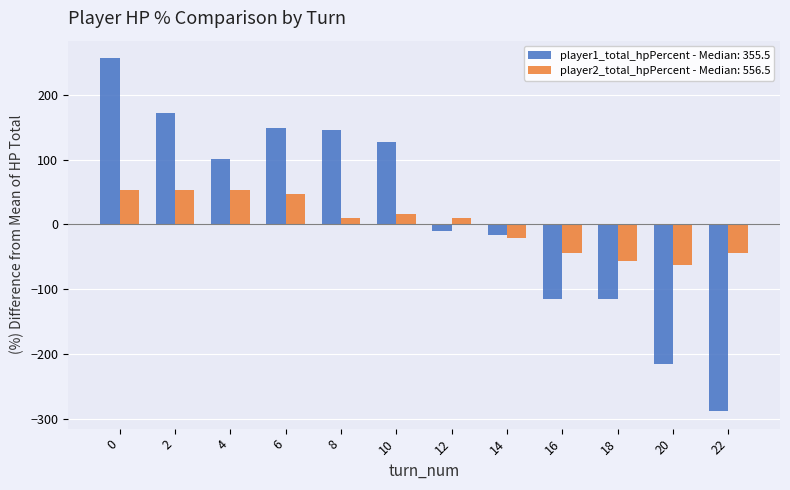

What is the sum of the player1_total_hpPercent - Median: 355.5 values at 6 and 0?

404.6